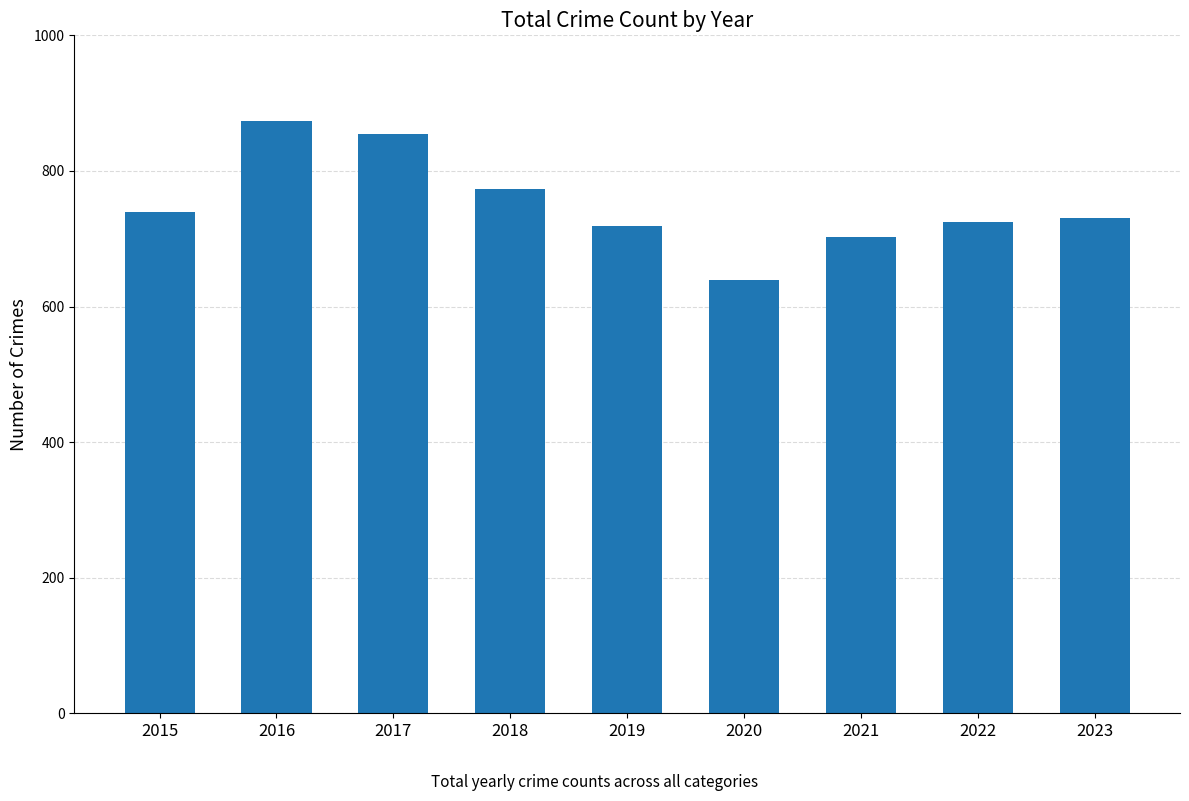

Are the bars grouped side by side (vs. stacked)?

No